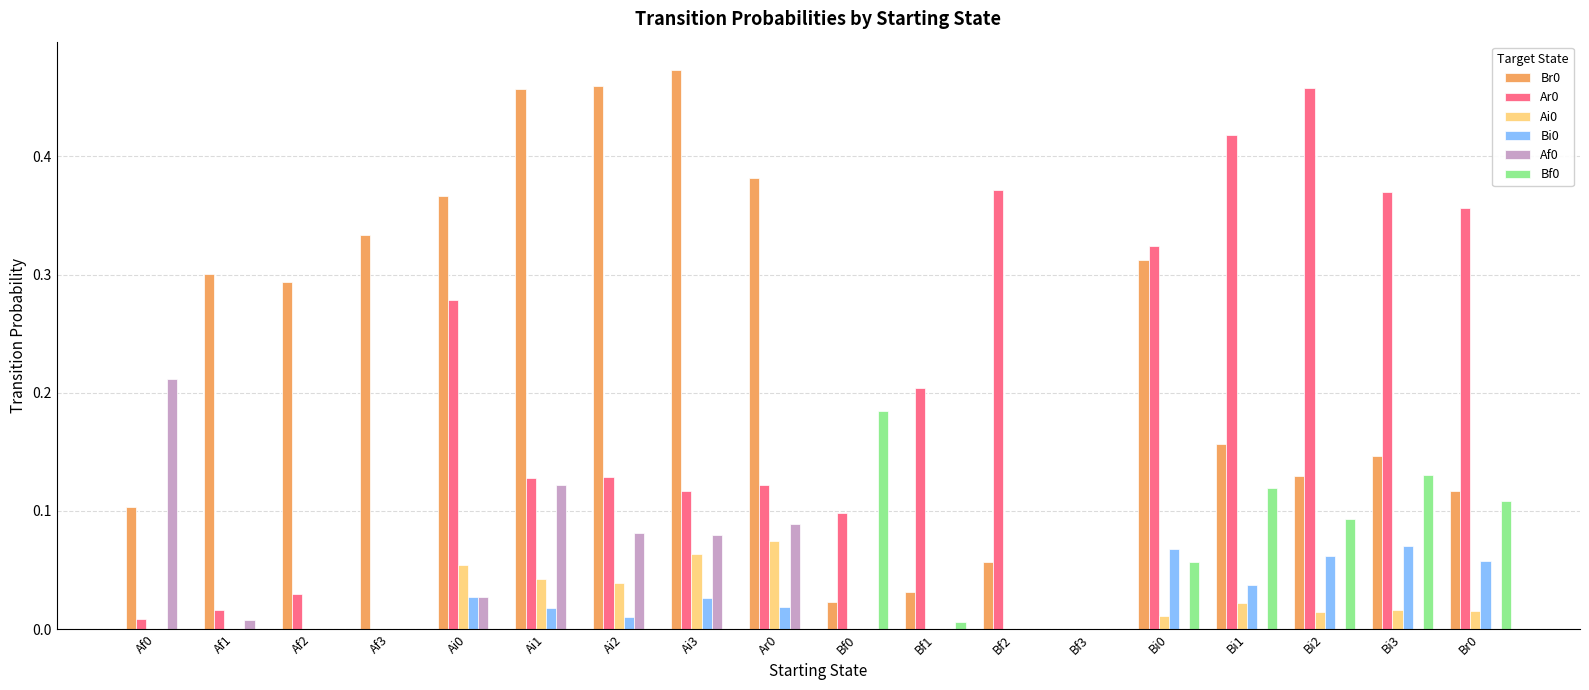

What is the total value across all series at Bi2?

0.8